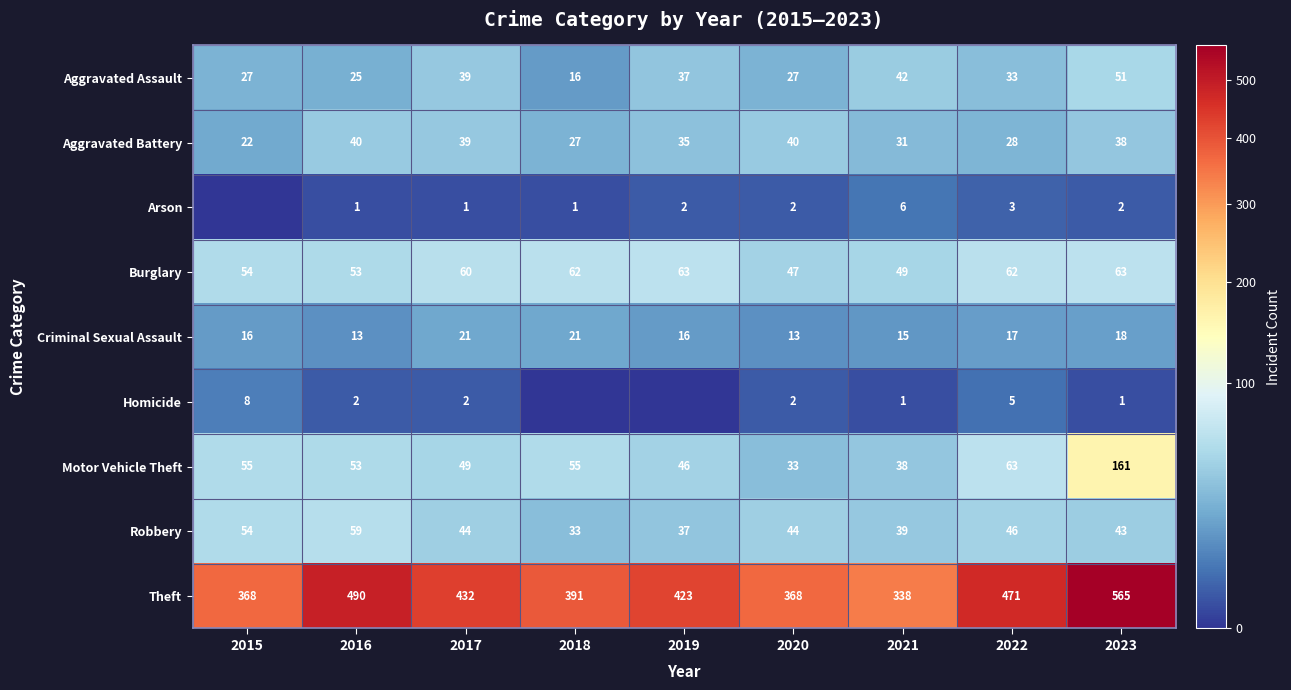

What is the total value across all series at 2018?

606